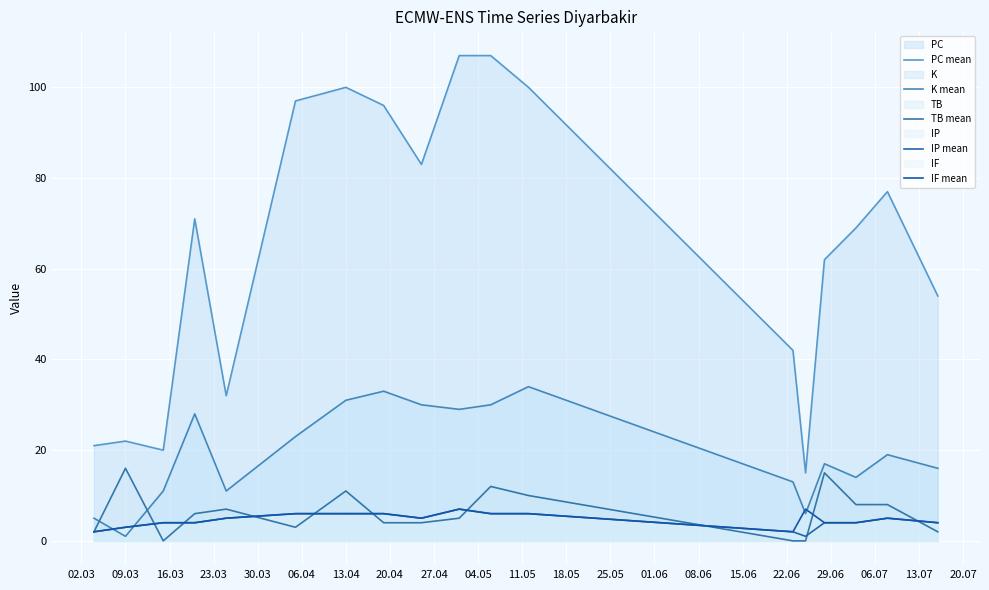

How many lines are shown in the chart?

5